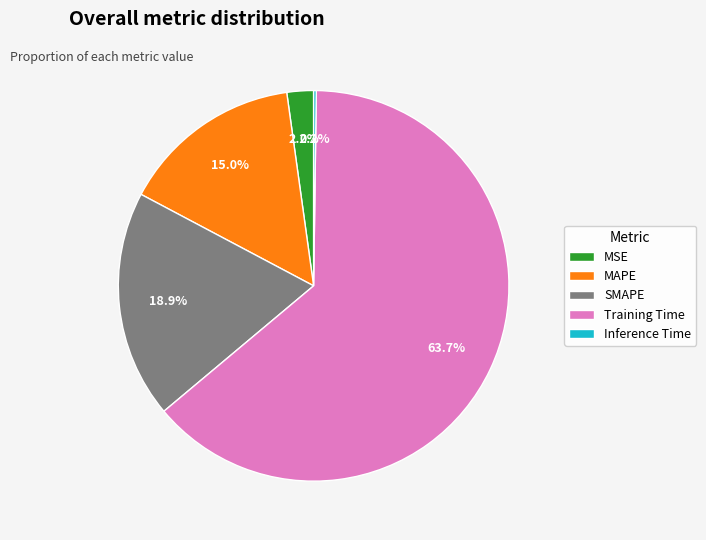

Is it true that Training Time is 77% of the pie?

False